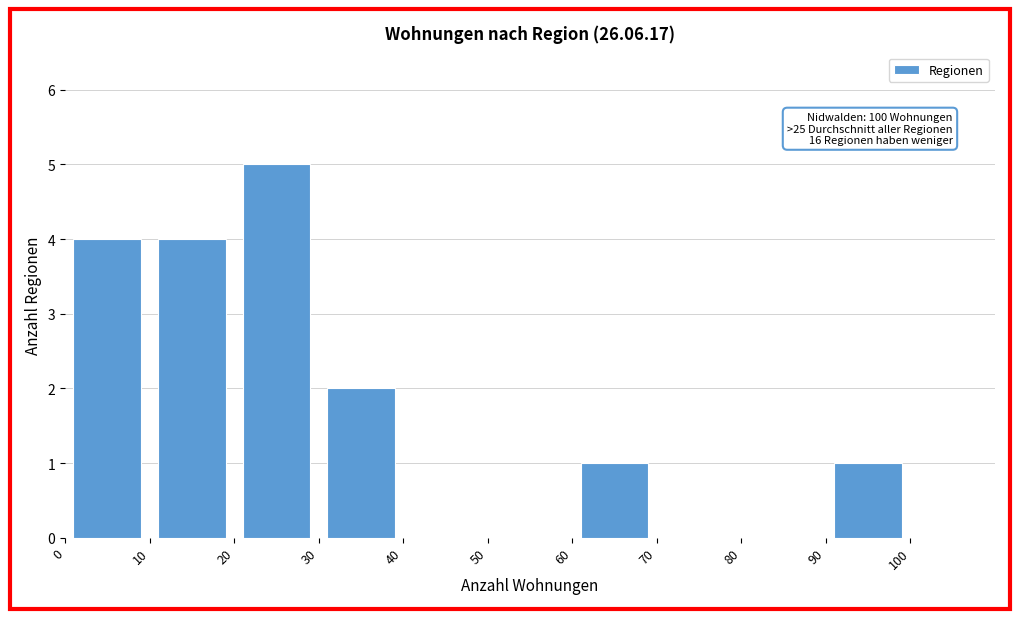

Over which range of the x-axis is the bar tallest?

20 to 30